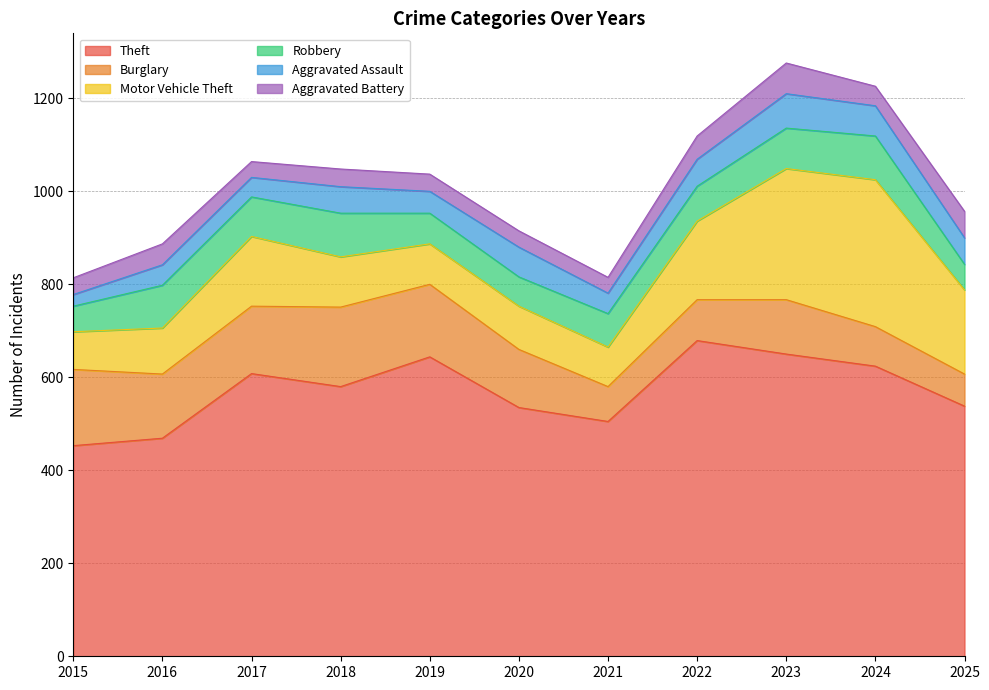

True or false: Aggravated Battery has a value of 42 at 2024.

True